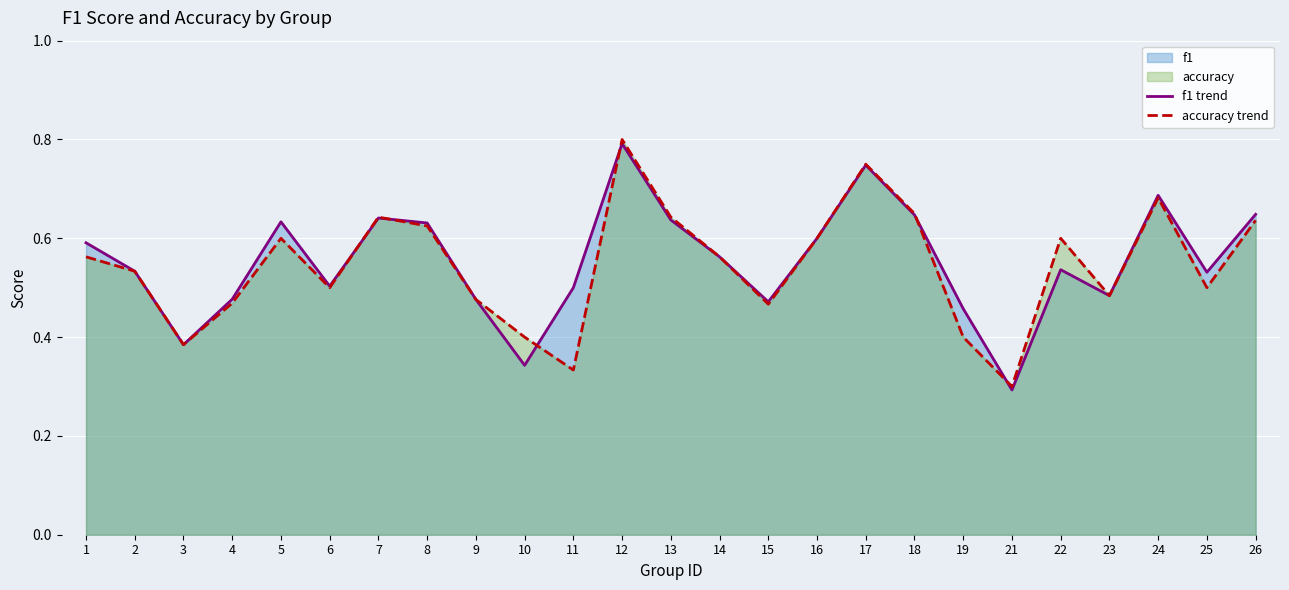

At 8, list the series in order from largest to smallest.

f1 trend, accuracy trend